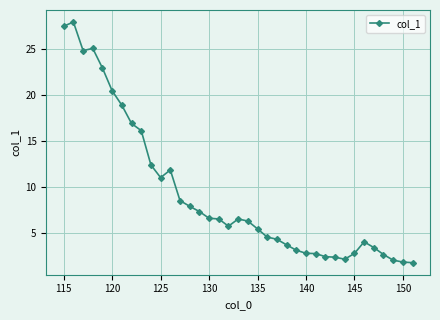

Count the number of categories in the chart.

37